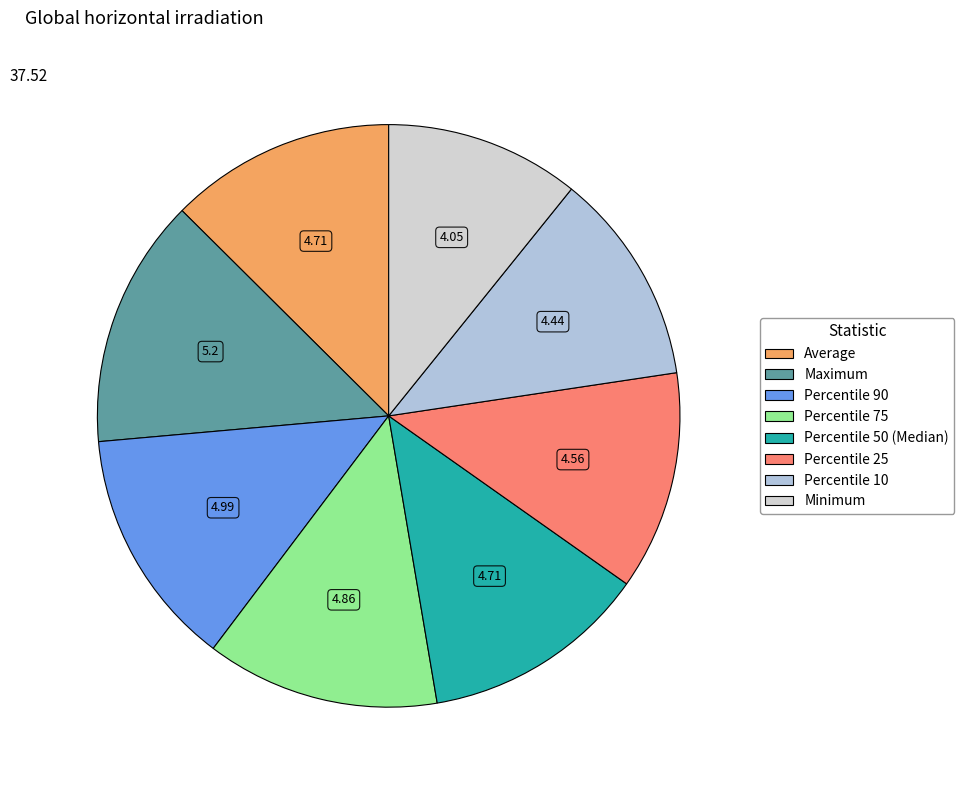

Do Percentile 75 and Percentile 90 together represent more than half of the pie?

No